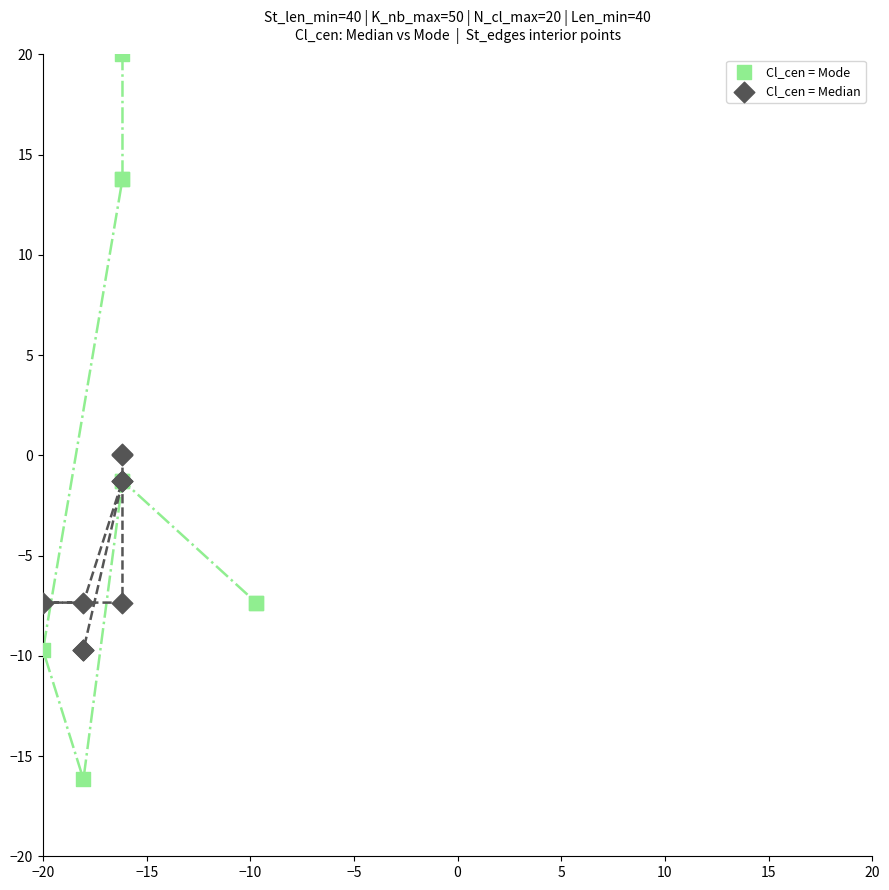

Which series has the largest Y range (max minus min)?

Cl_cen = Mode